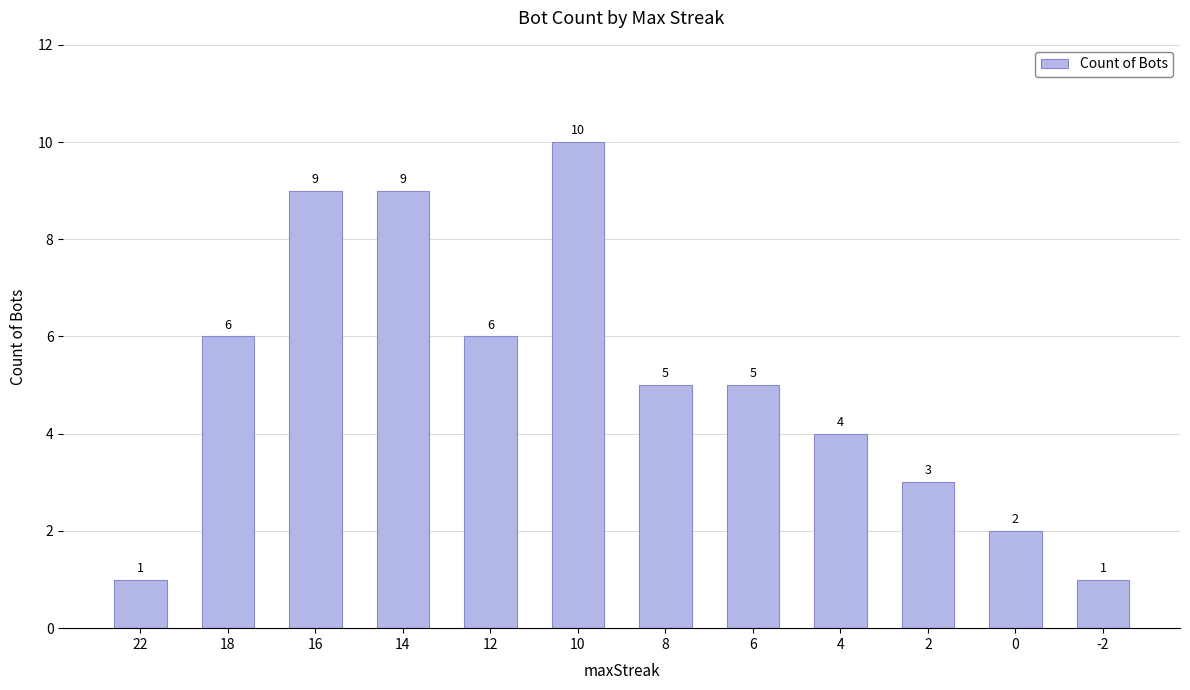

What is the difference between the values at 12 and 6?

1